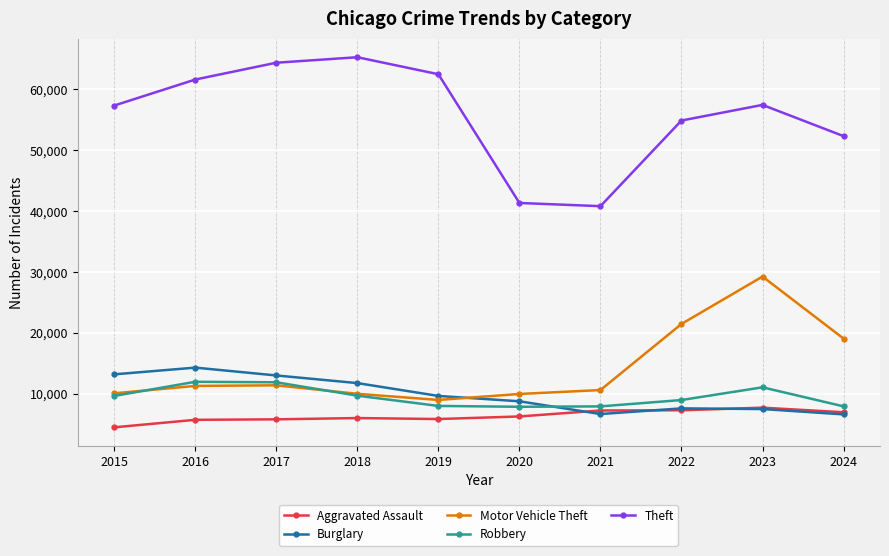

List the series in order of their peak value, highest first.

Theft, Motor Vehicle Theft, Burglary, Robbery, Aggravated Assault